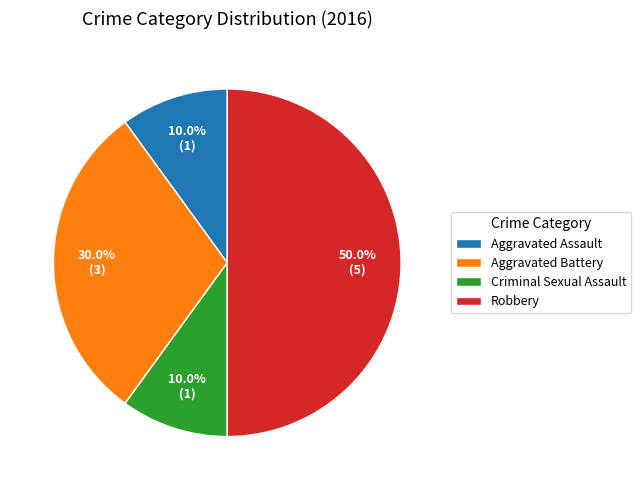

Combined, what portion of the pie is Criminal Sexual Assault and Aggravated Battery?

40.0%